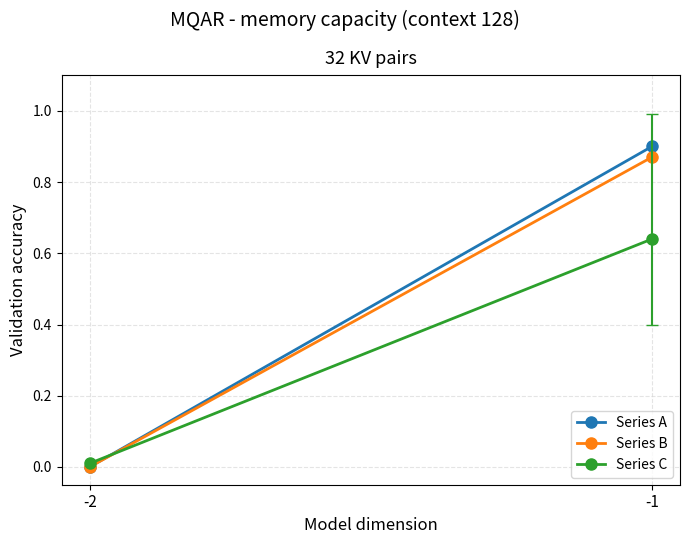

At which label does Series A reach its minimum?

-2